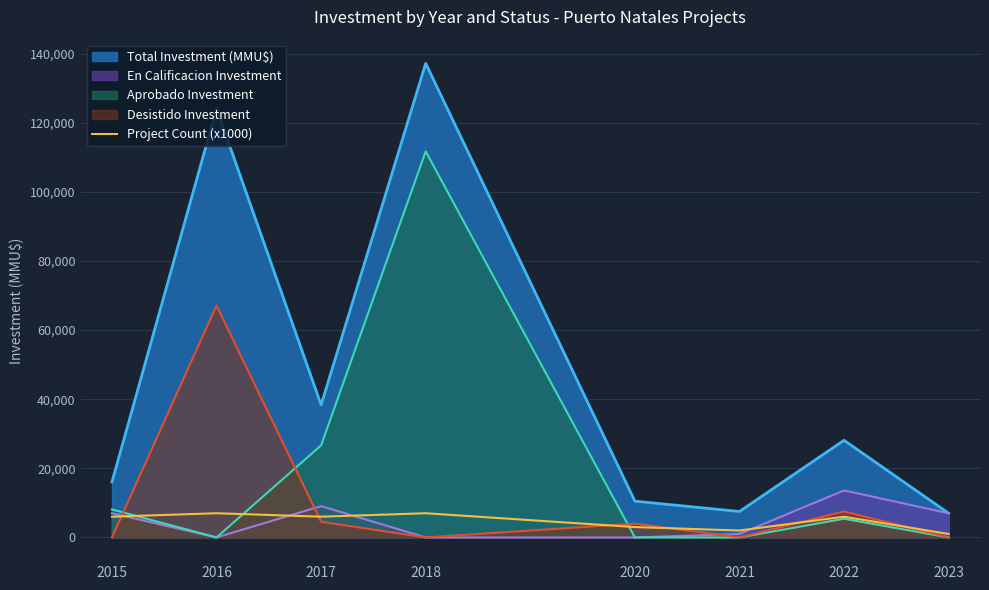

Count the number of categories in the chart.

8